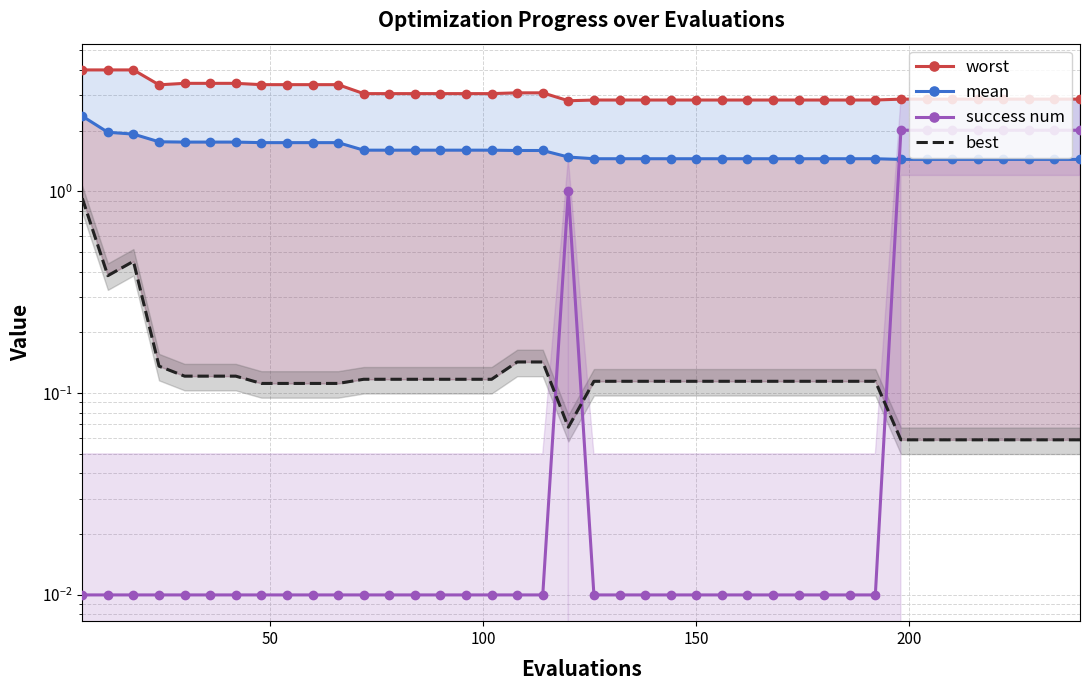

How many lines are shown in the chart?

4